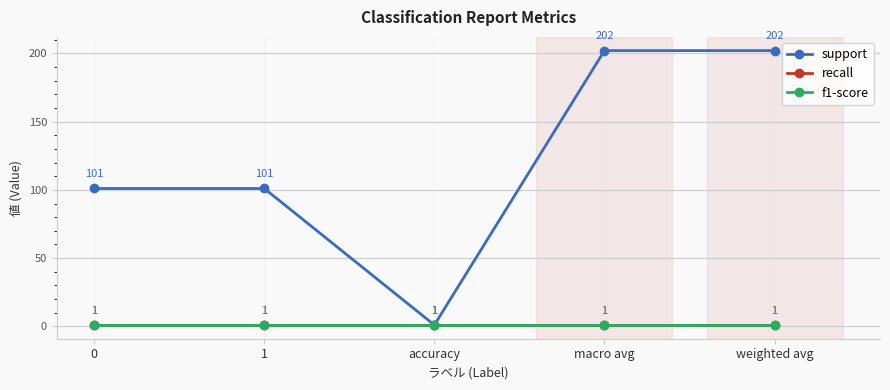

List the labels in order of f1-score value, smallest first.

0, 1, accuracy, macro avg, weighted avg